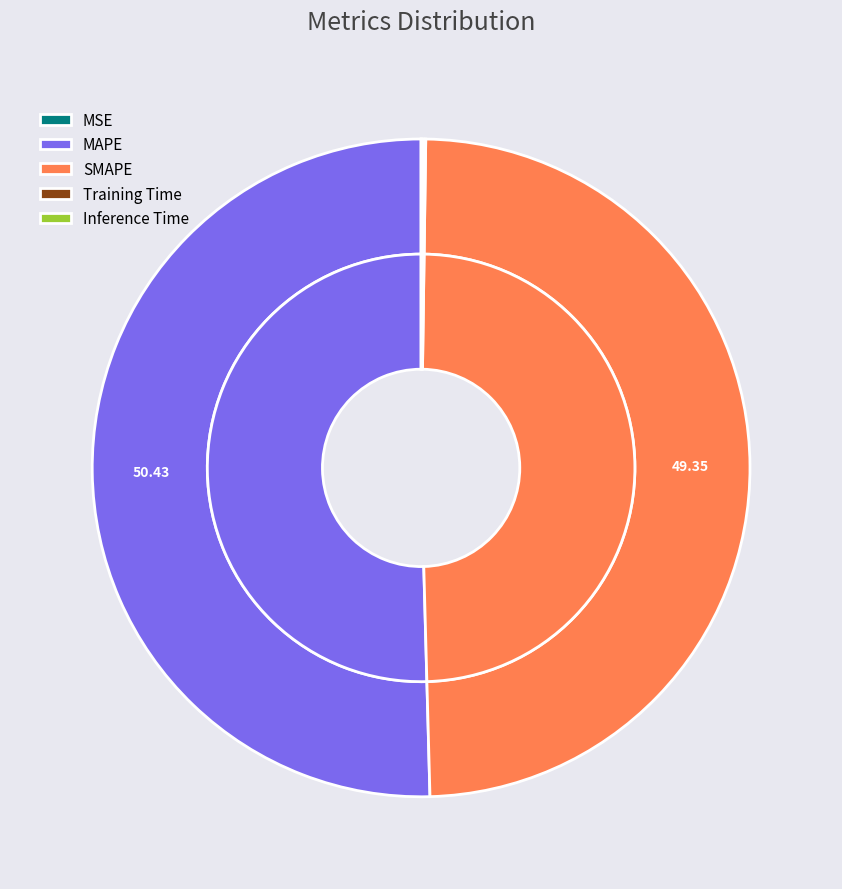

Rank the categories by value from lowest to highest.

MSE, Training Time, Inference Time, SMAPE, MAPE